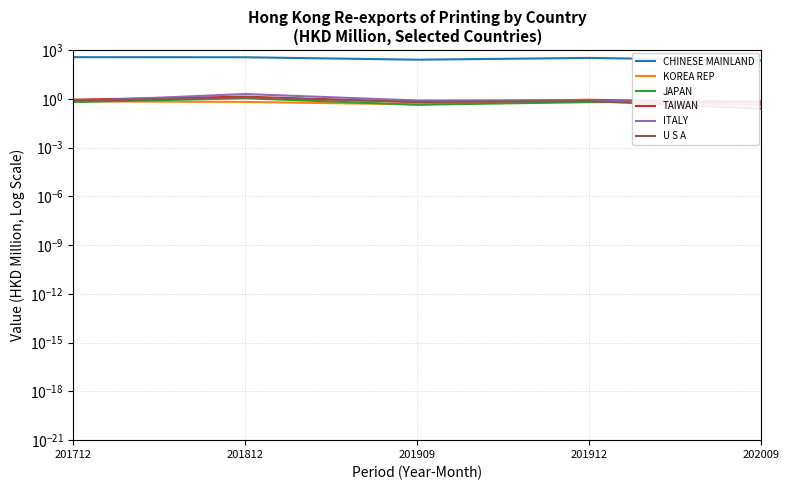

What is the maximum value for JAPAN?

1.1